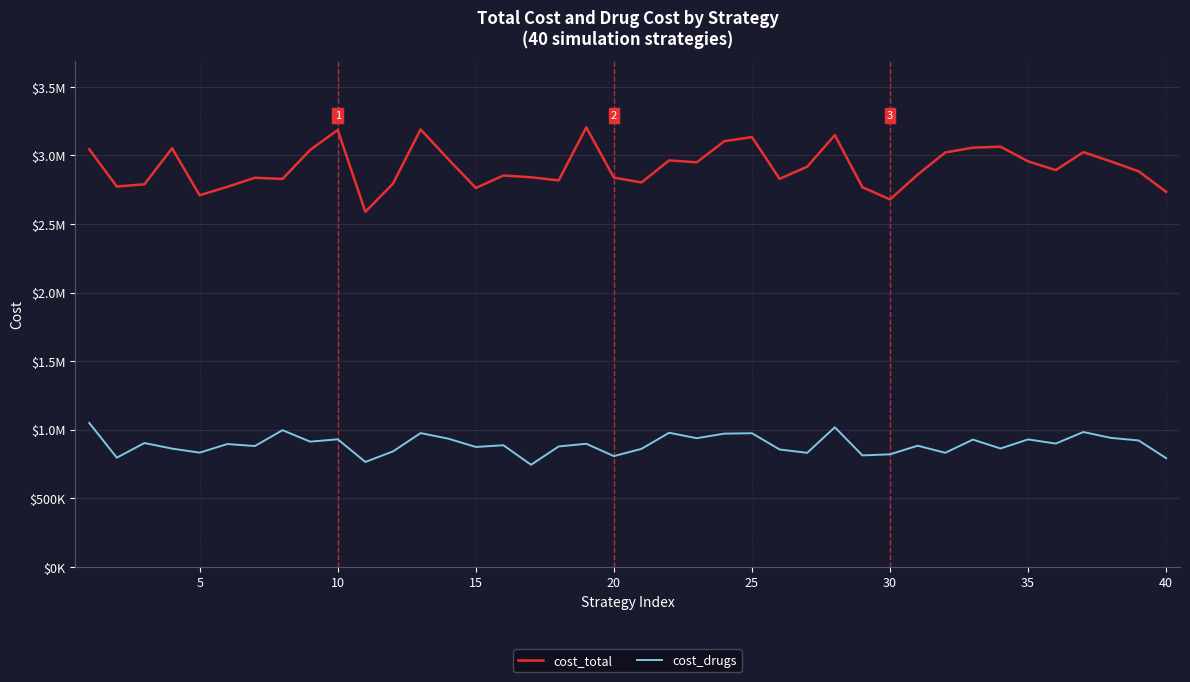

In cost_total, how many points are higher than both neighbors (excluding endpoints)?

11